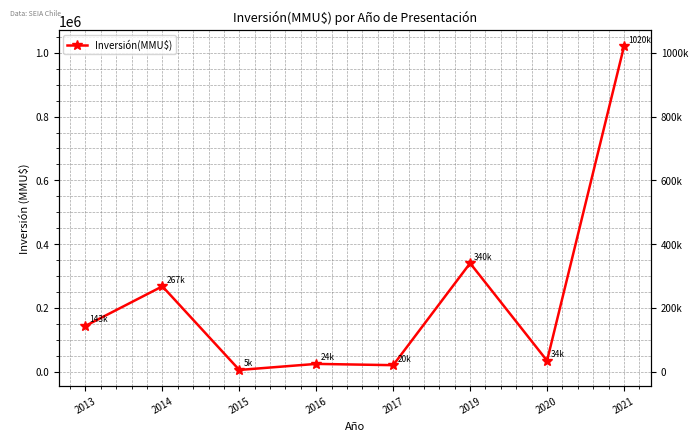

The chart shows a value of 12840 at 2016. True or false?

False